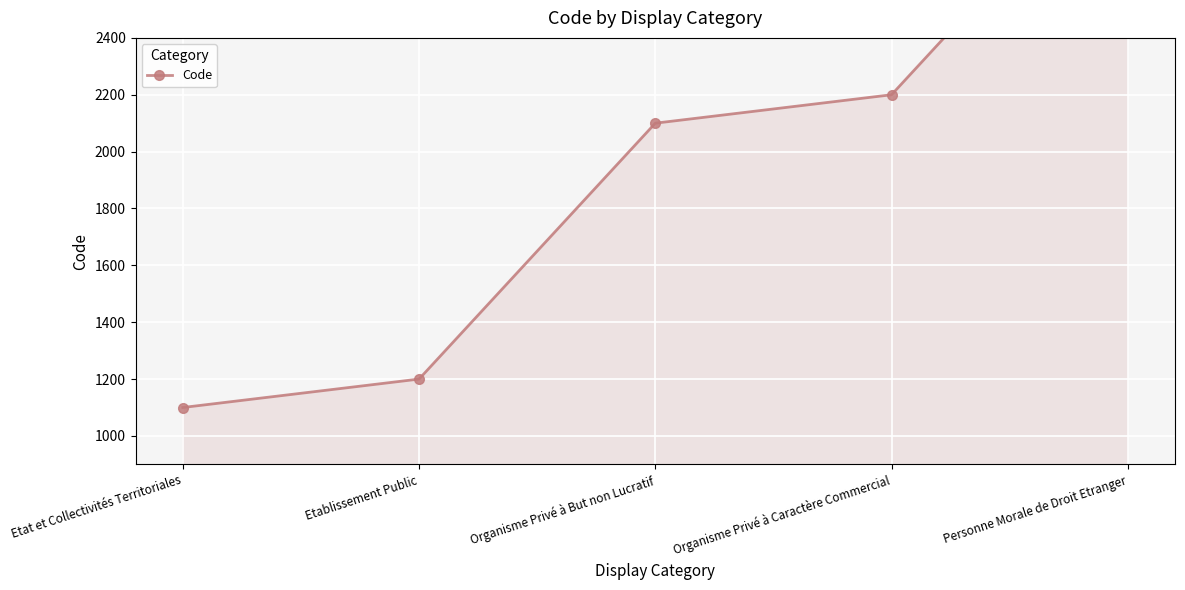

Reading left to right, transcribe all the data shown in this chart.

1100	1200	2100	2200	3100